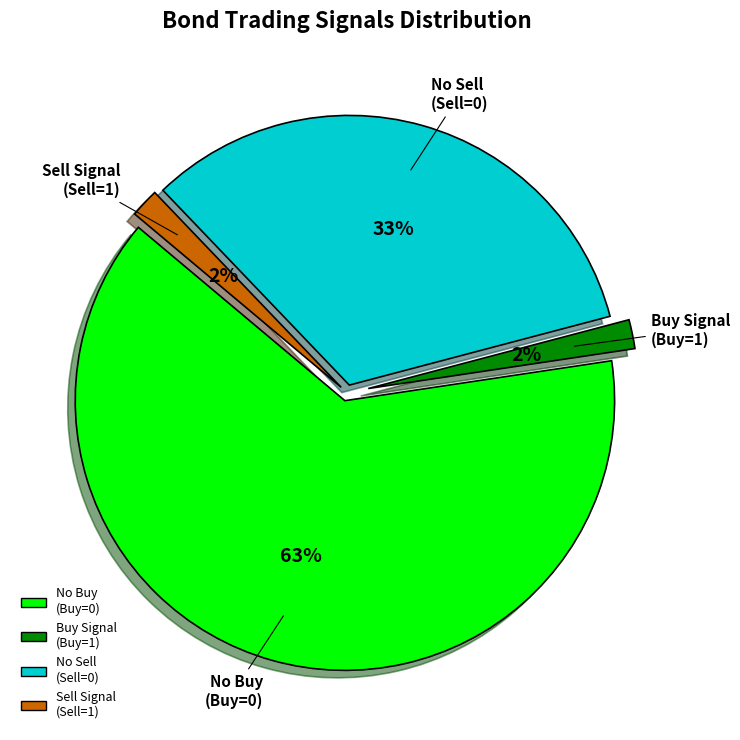

To the nearest percent, what is the average slice percentage?

25%